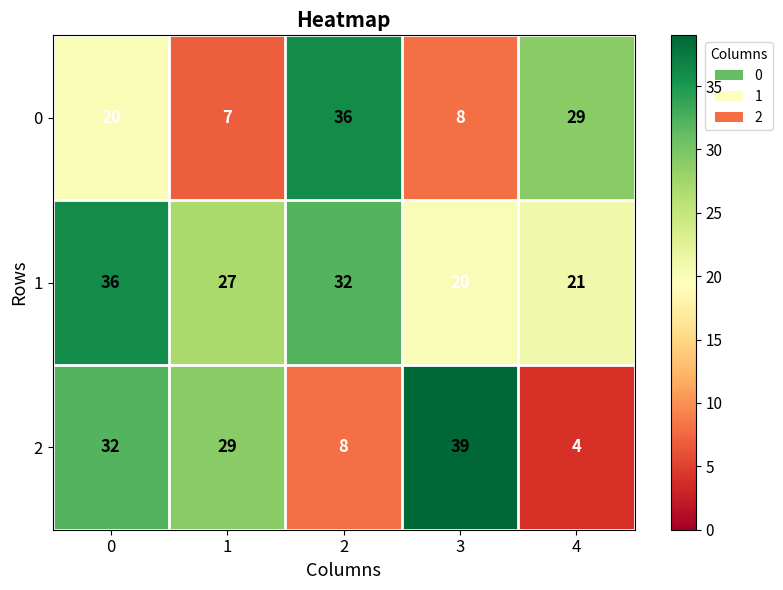

Between 0 and 1, which series saw the biggest shift?

0